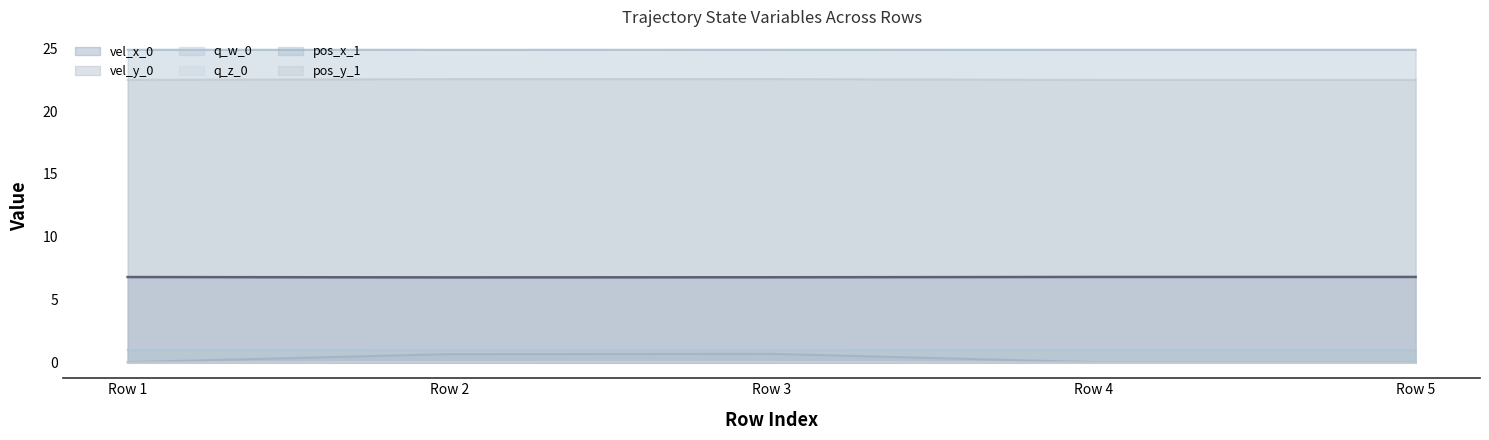

Is the value of pos_y_1 at Row 2 greater than the value of vel_x_0 at Row 2?

Yes